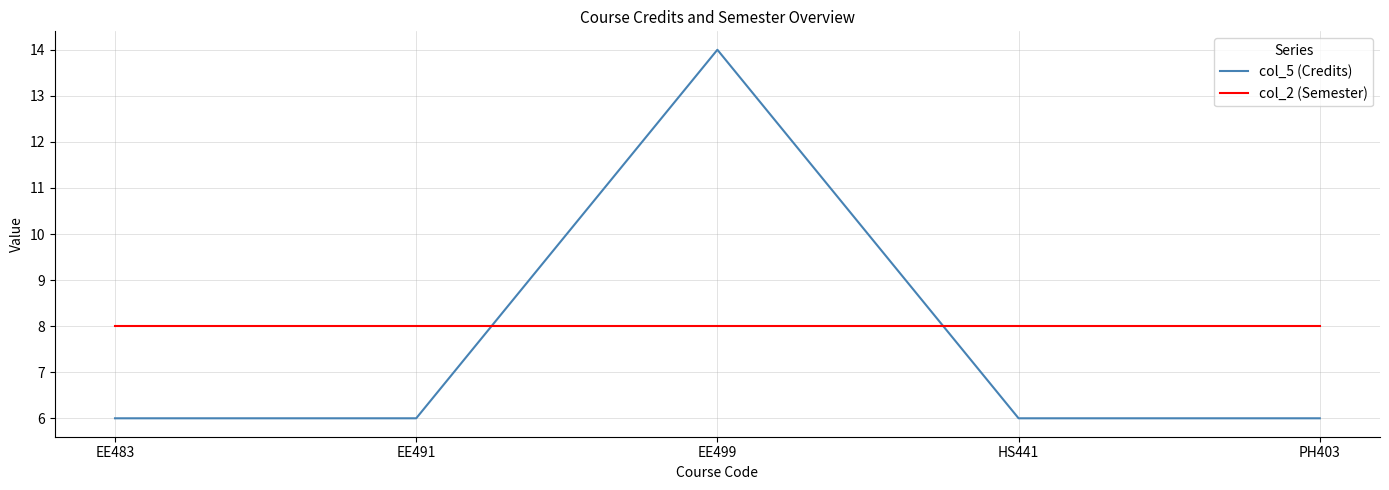

Rank the series by their maximum value, from highest to lowest.

col_5 (Credits), col_2 (Semester)